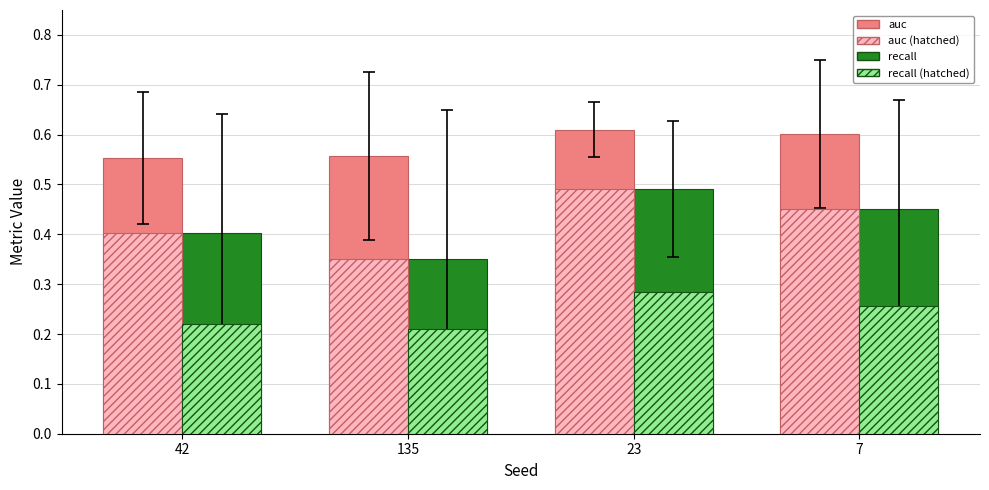

What is the total value across all series at 42?

1.6